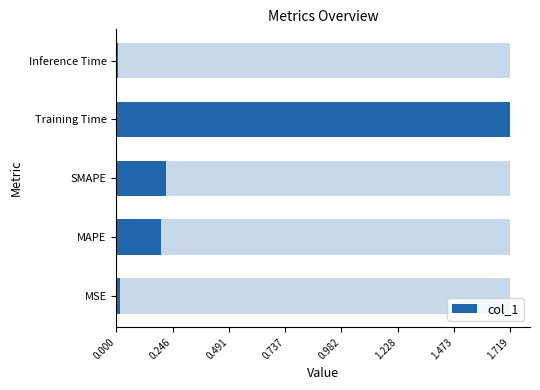

What is the value of the 3rd bar from the left?

0.2